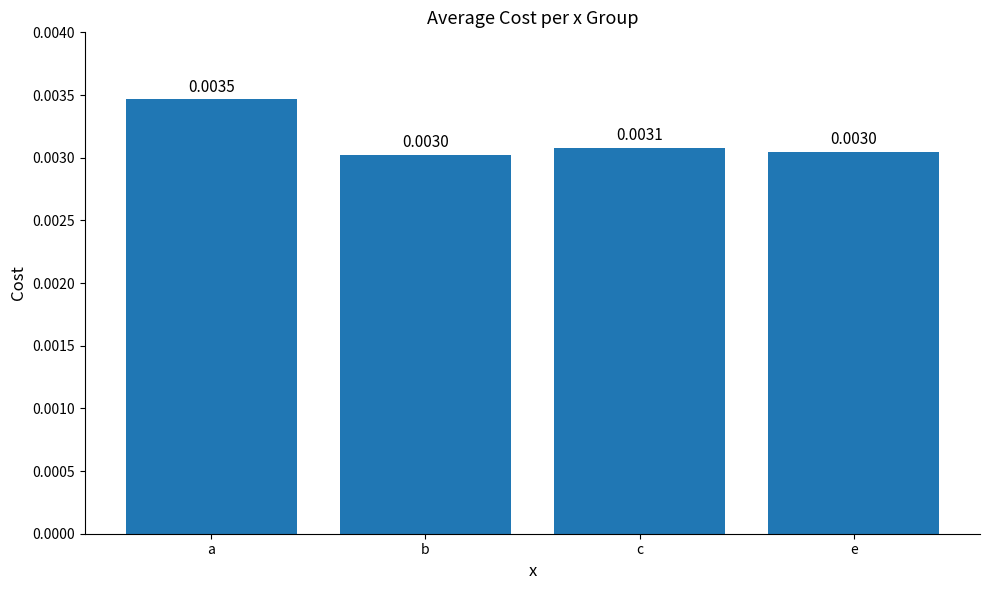

What is the label of the 2nd bar from the right?

c